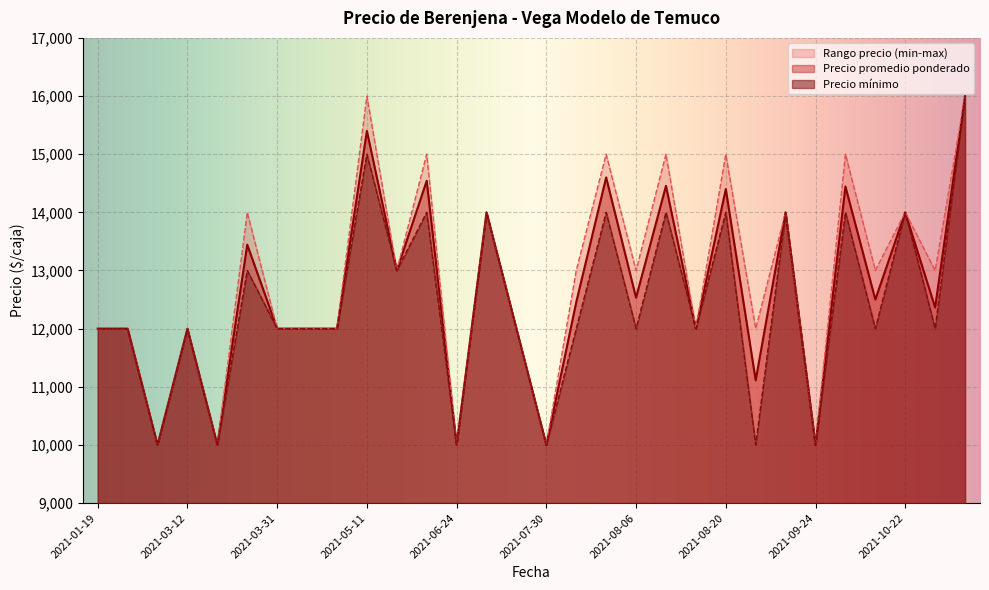

True or false: Precio minimo and Precio promedio ponderado cross at least once.

False